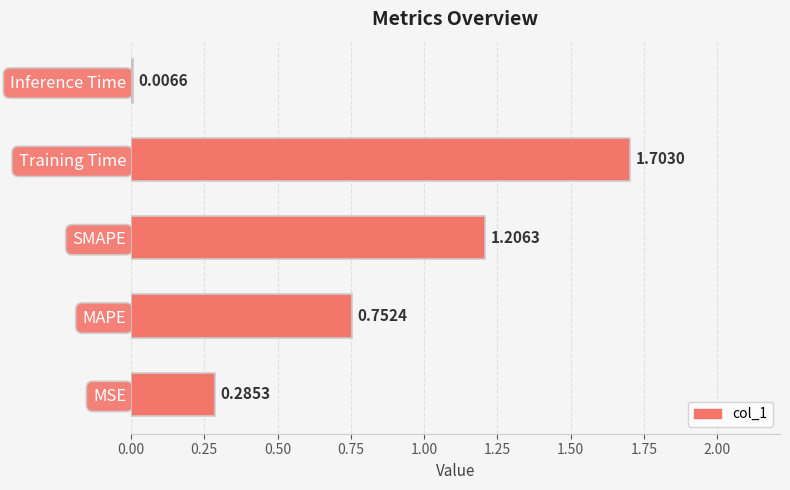

What is the maximum value shown in the chart?

1.7